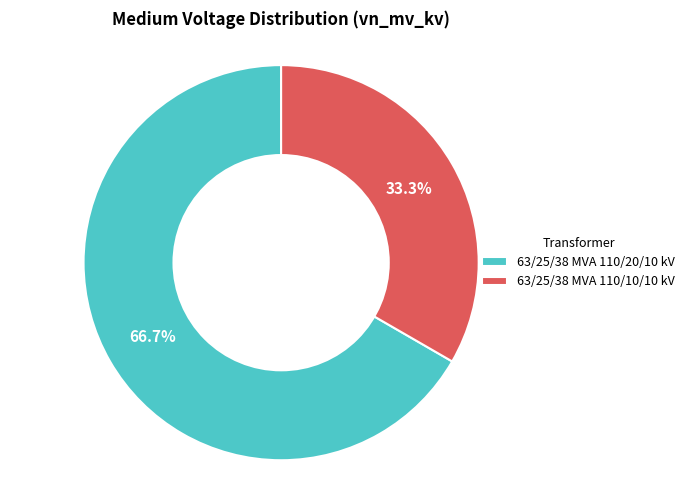

What is the largest slice in the pie chart?

63/25/38 MVA 110/20/10 kV